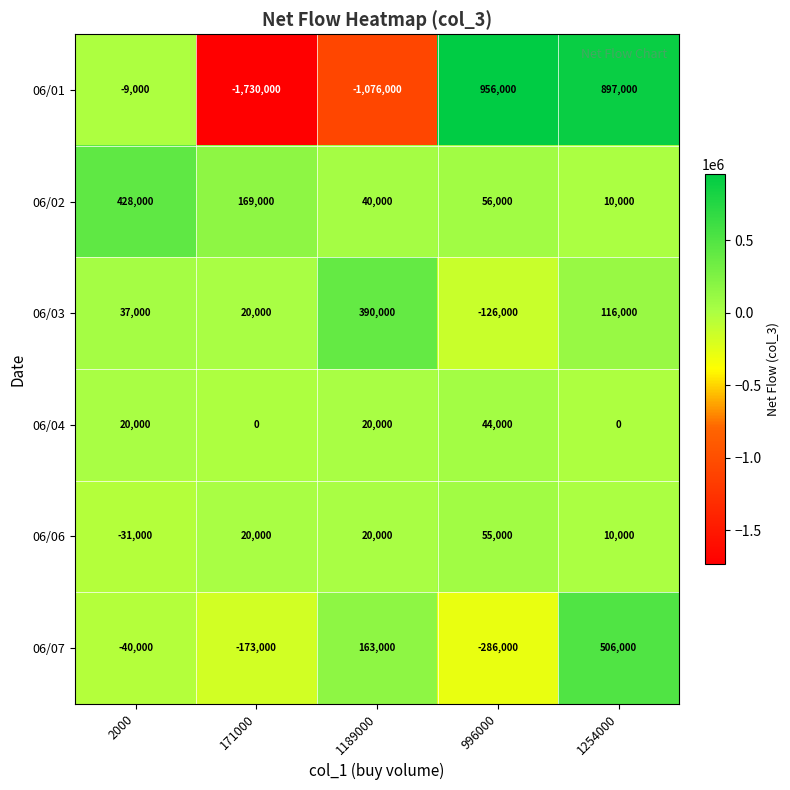

The 06/06 series shows -31000 at 2000. True or false?

True